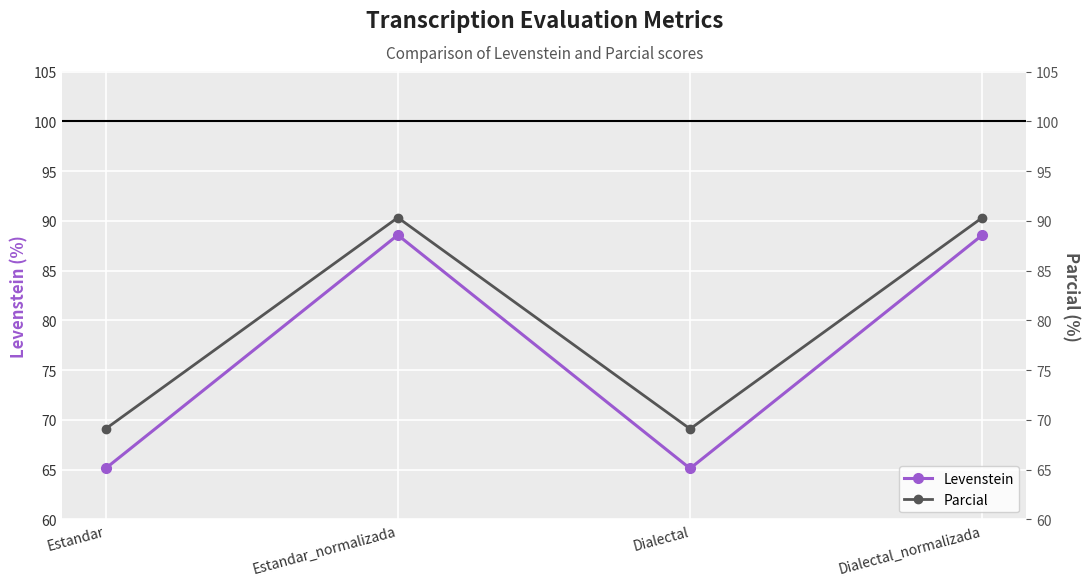

True or false: Levenstein and Parcial intersect in this chart.

False